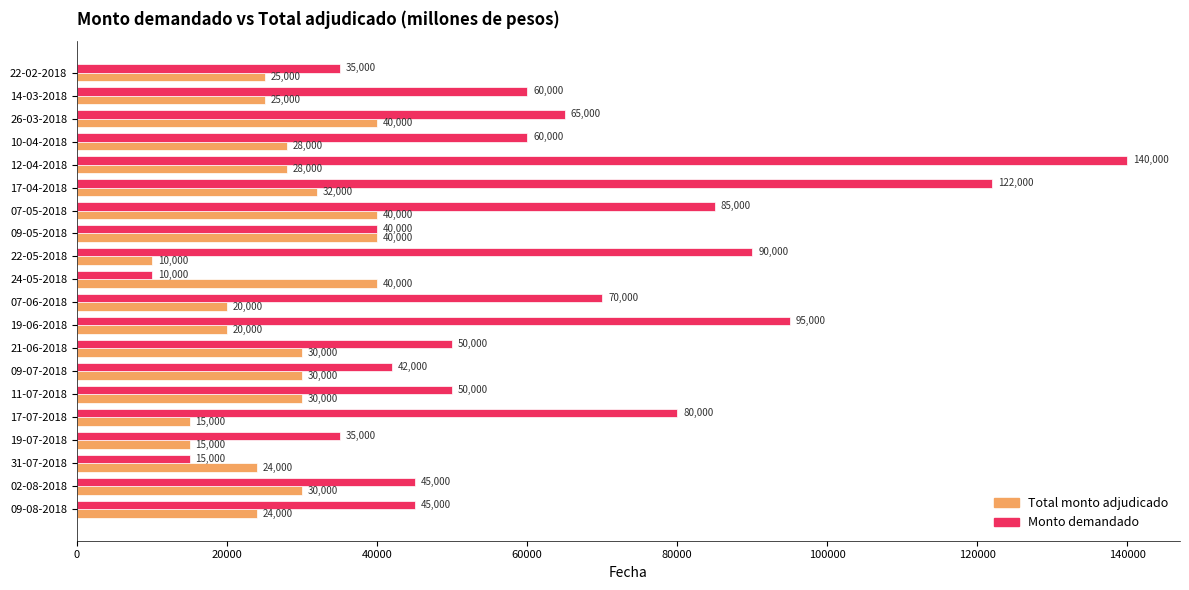

List the series in order of their overall mean, lowest first.

Total monto adjudicado, Monto demandado